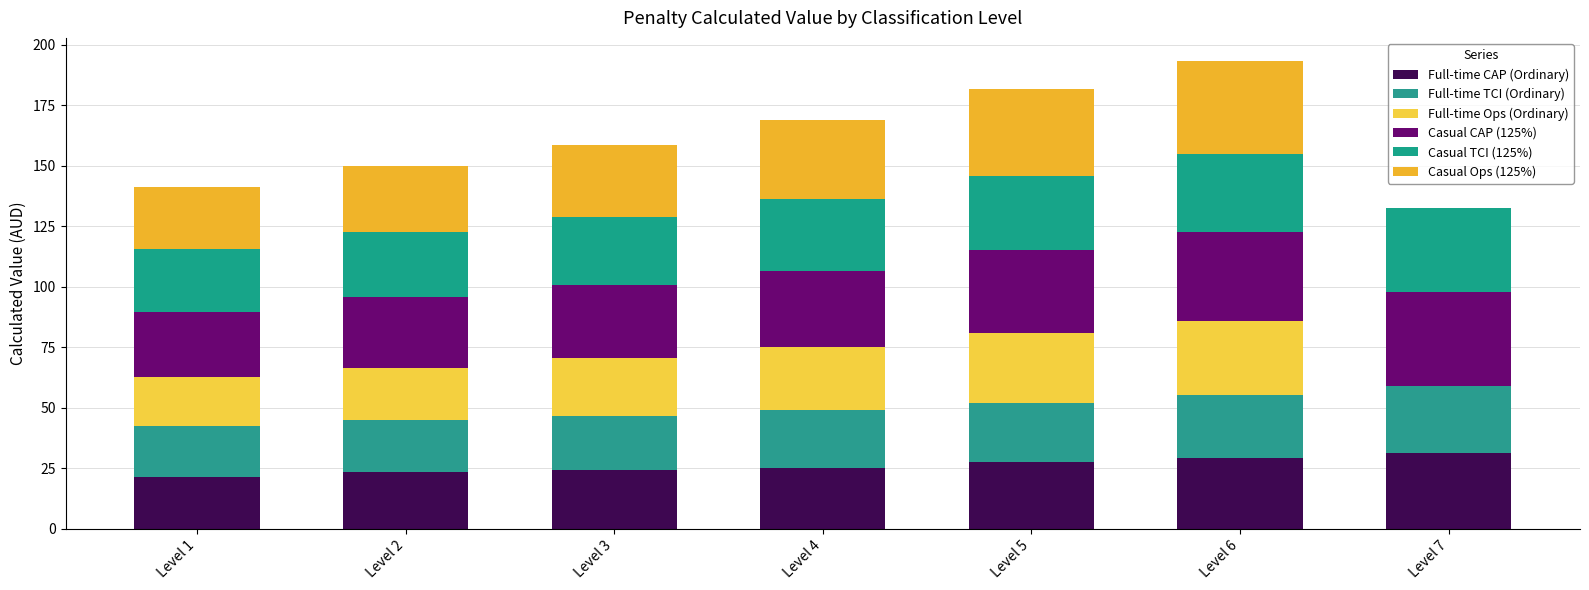

Count the number of data series in this chart.

6